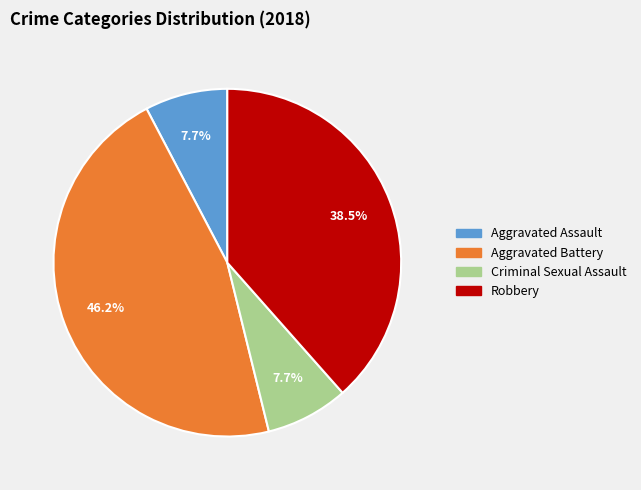

Which slice is the largest?

Aggravated Battery